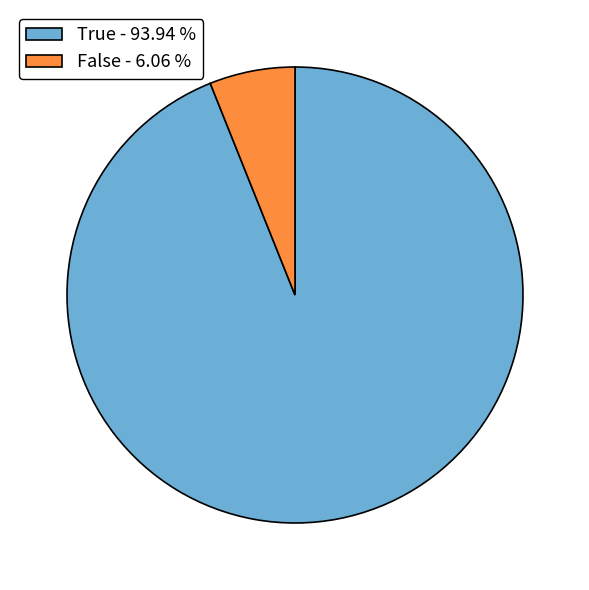

Rank the categories by value from highest to lowest.

True, False